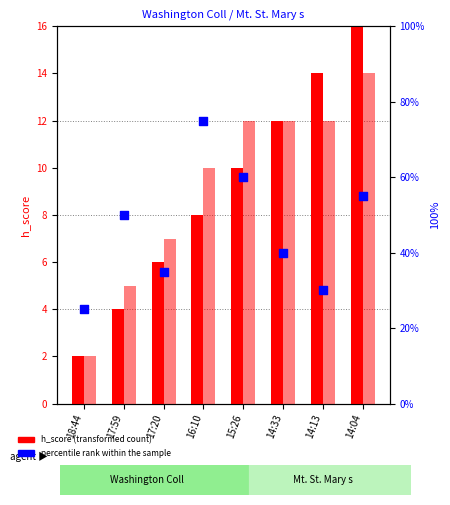

At which category is the sum across all series the highest?

16:10